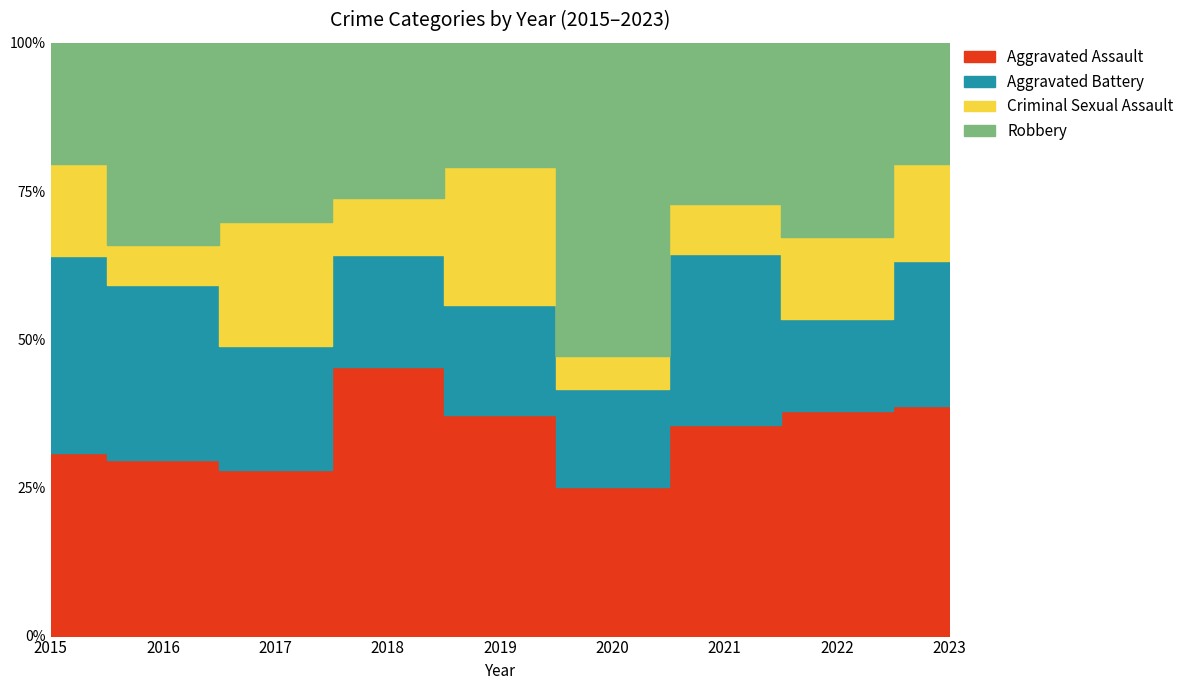

How many data points in Robbery are less than 13?

4